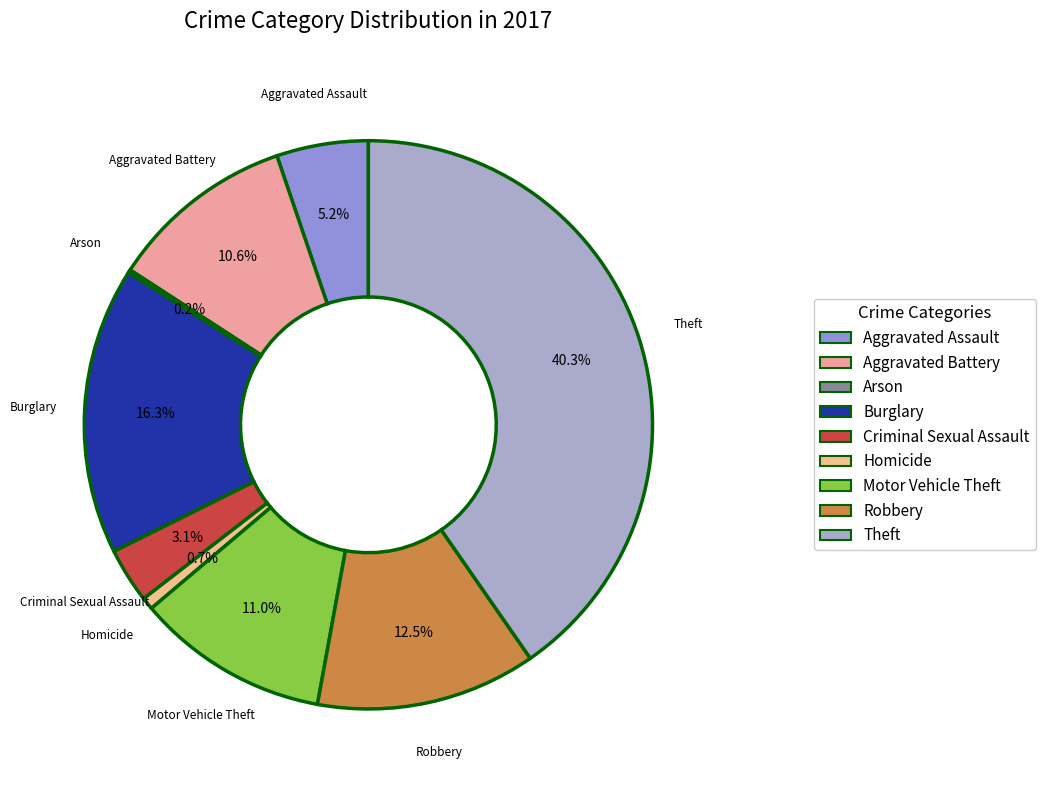

Between Aggravated Assault and Criminal Sexual Assault, which is larger?

Aggravated Assault